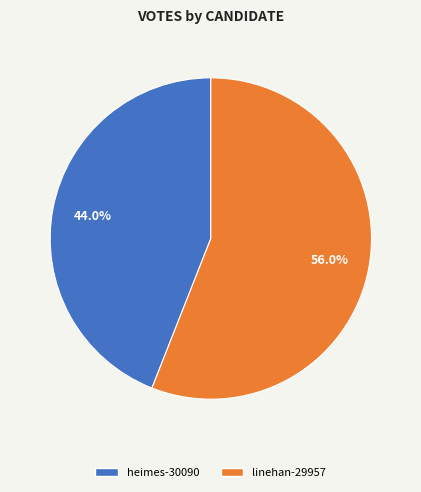

The heimes-30090 slice represents 44% of the pie. True or false?

True